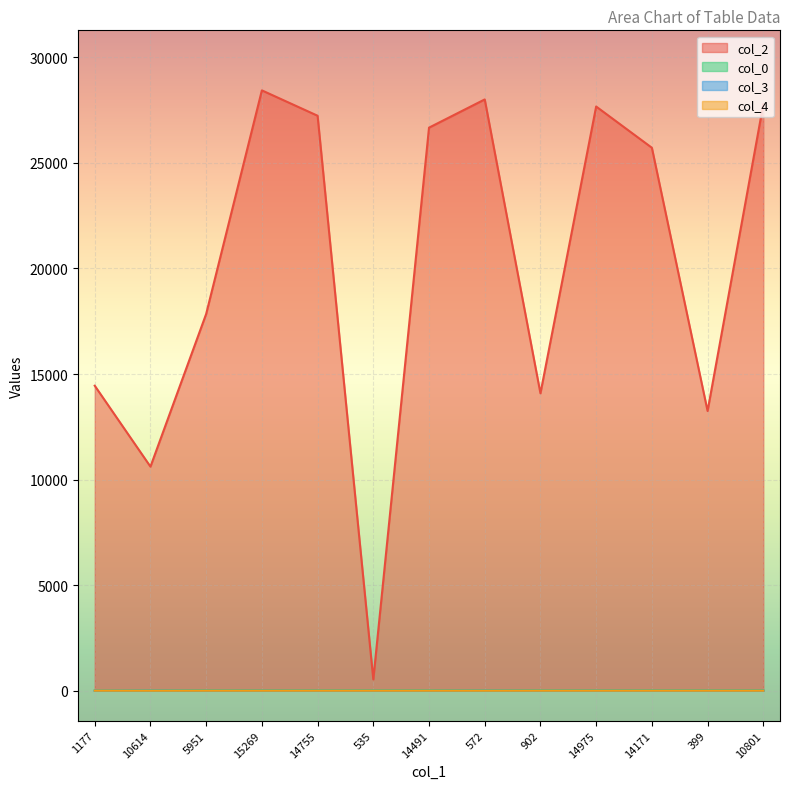

What are all the series names shown in the legend?

col_2, col_0, col_3, col_4